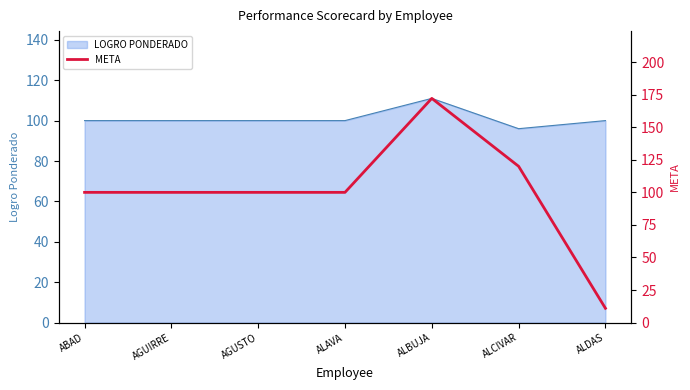

The LOGRO PONDERADO series shows 189 at ALBUJA. True or false?

False